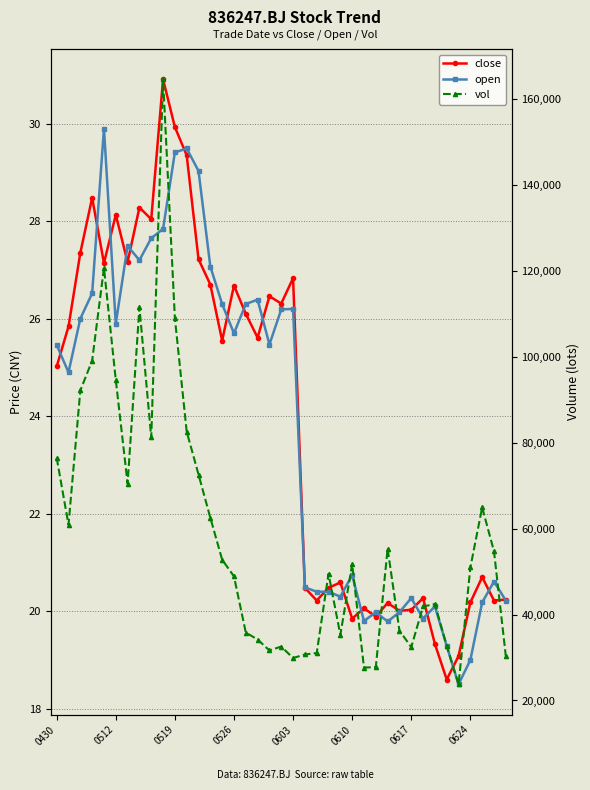

What is the value of the vol point at the 28th from the left?

27764.2